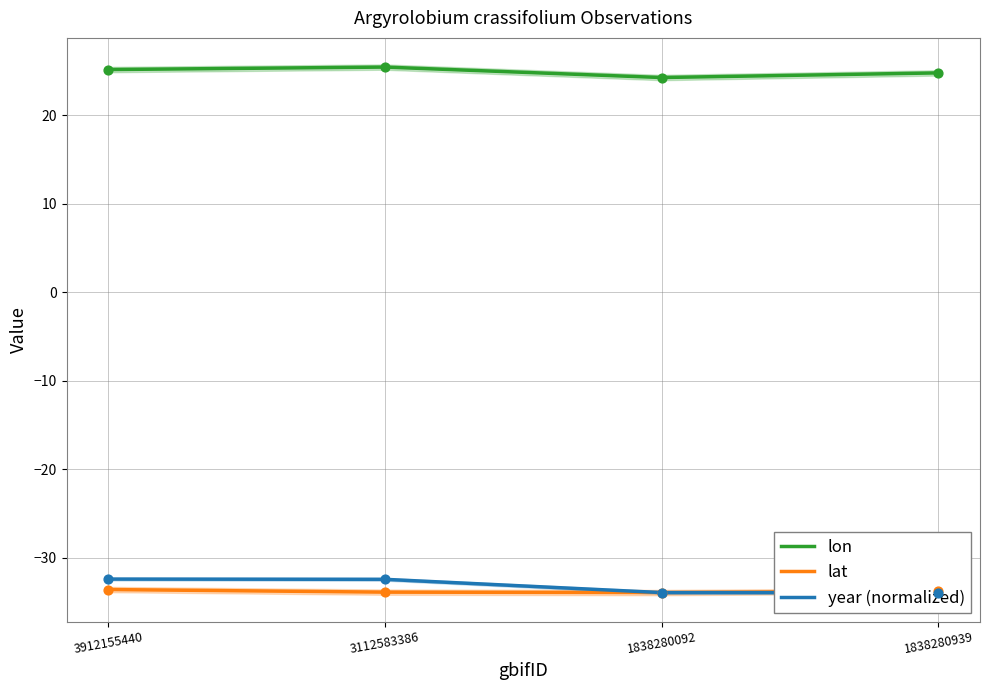

At which category is the sum across all series the highest?

3912155440